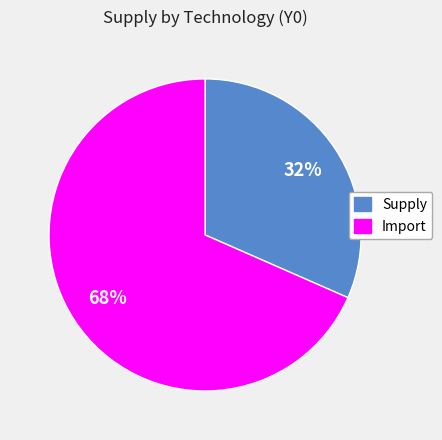

To the nearest percent, what is the average slice percentage?

50%